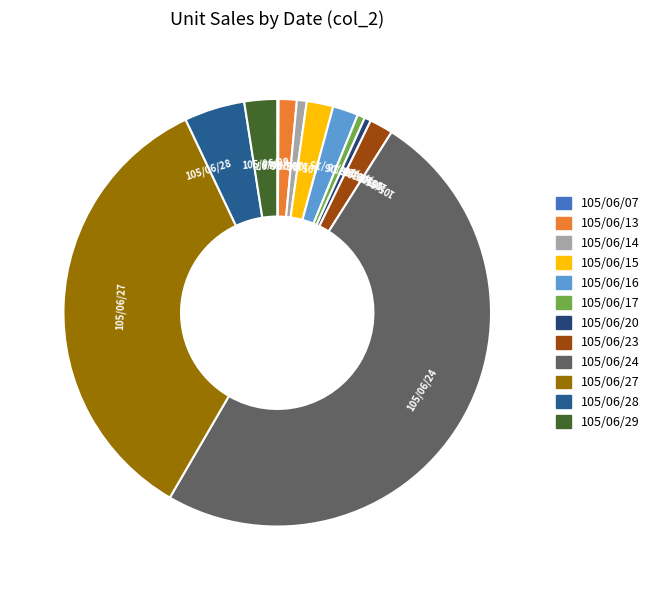

The 105/06/14 slice represents 1% of the pie. True or false?

True